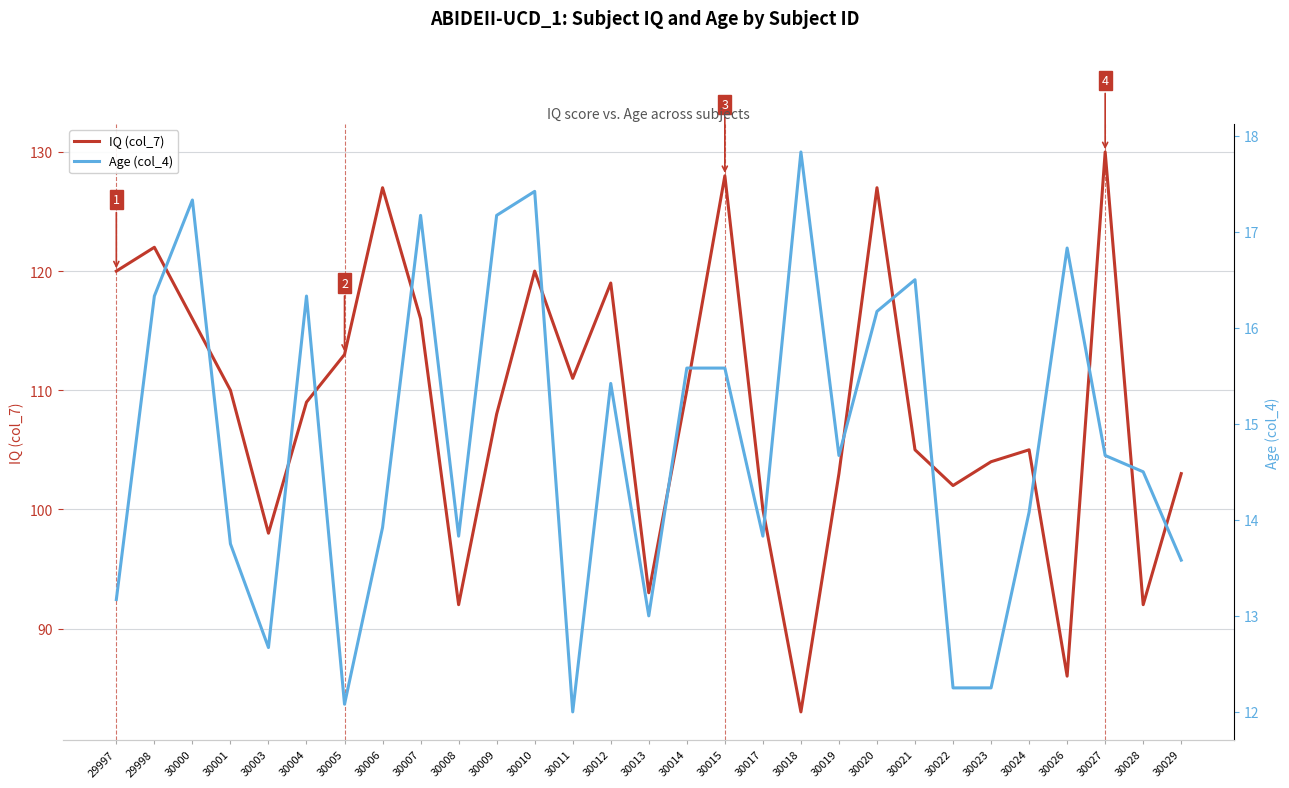

What is the value of the IQ (col_7) point at the 6th from the left?

109.0